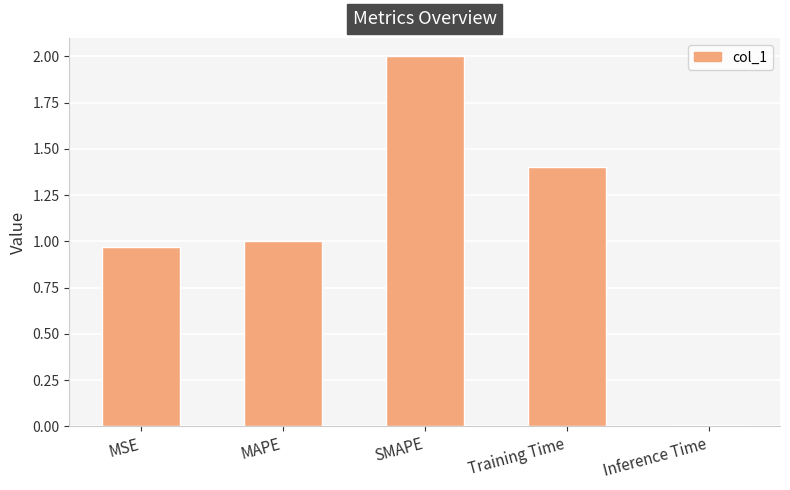

What is the value of the 4th bar from the left?

1.4